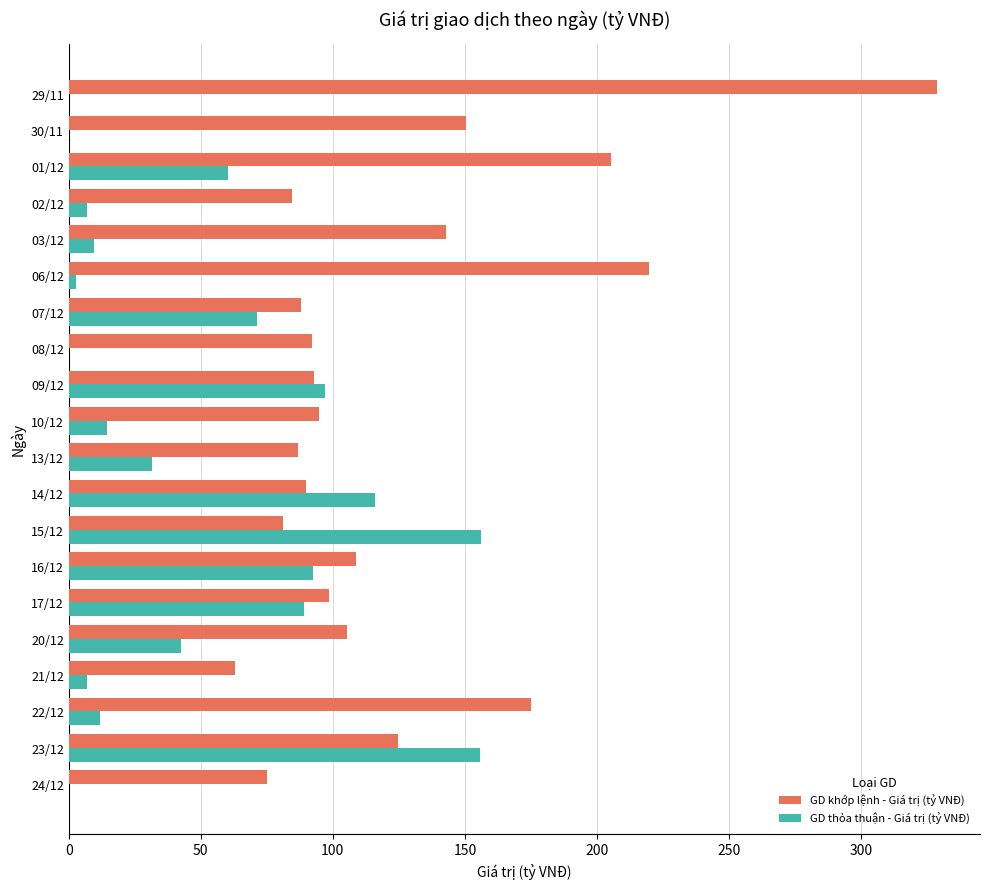

What is the sum of all GD thỏa thuận - Giá trị (tỷ VNĐ) values?

964.3